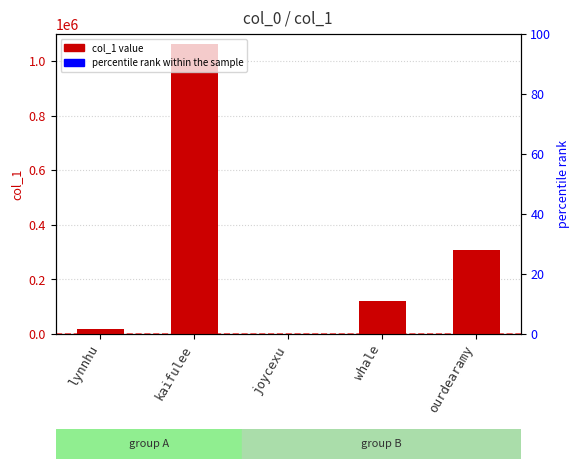

What is the sum of all values?

1513654